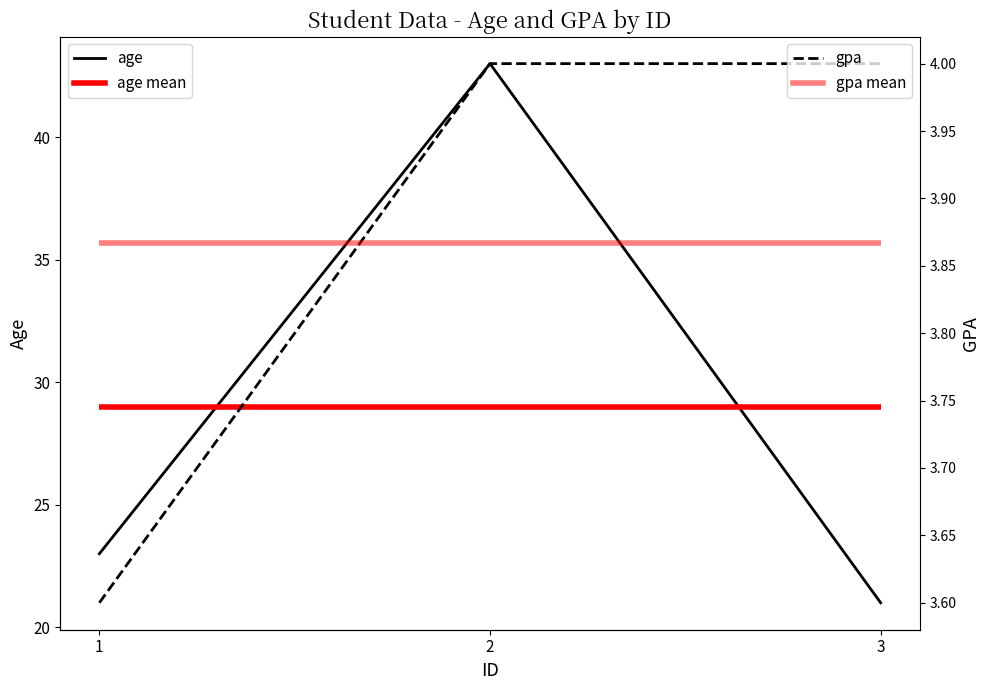

Is it true that gpa equals 3.6 at 1?

True